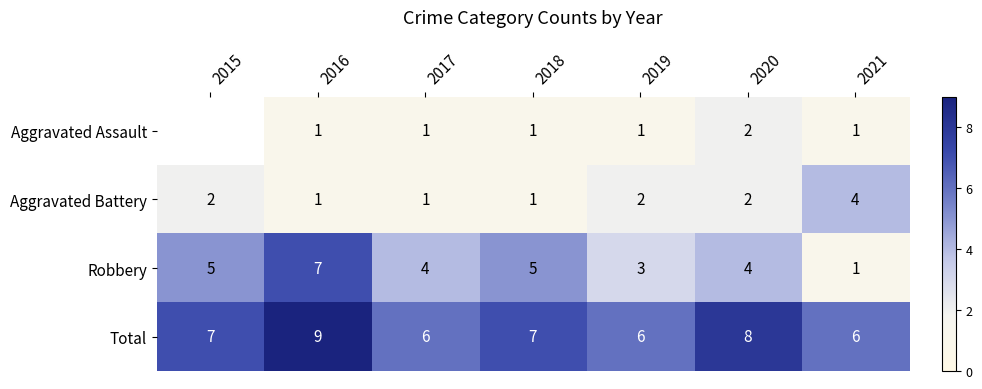

Is the value of Robbery at 2016 greater than the value of Total at 2017?

Yes